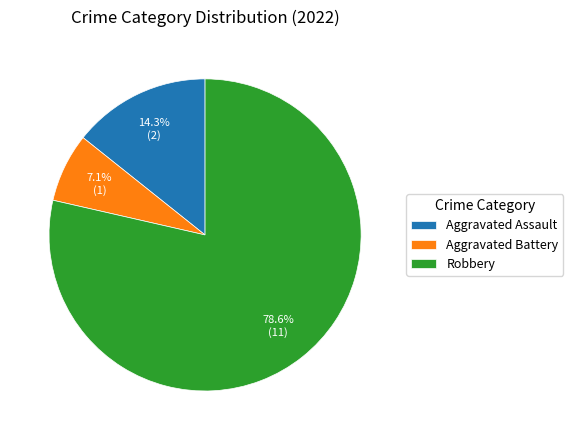

Is Robbery the majority of the pie?

Yes